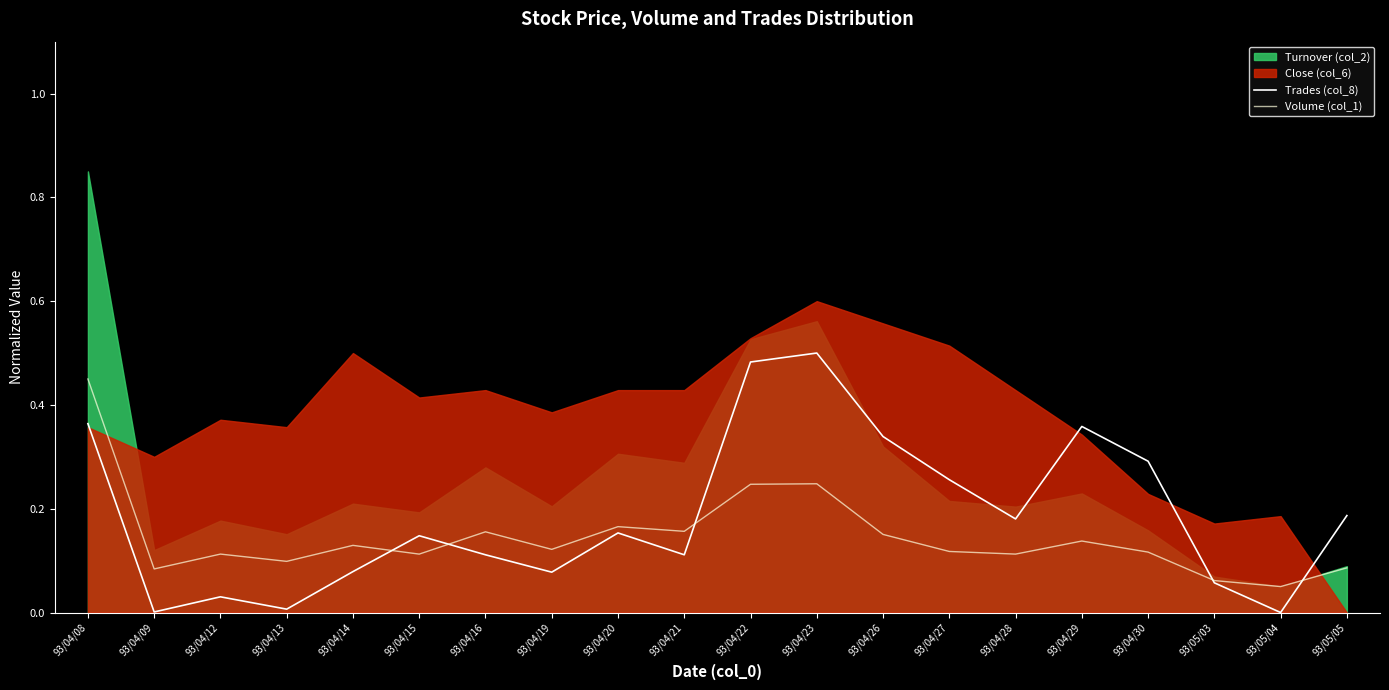

Does the chart display data point markers on the line(s)?

No